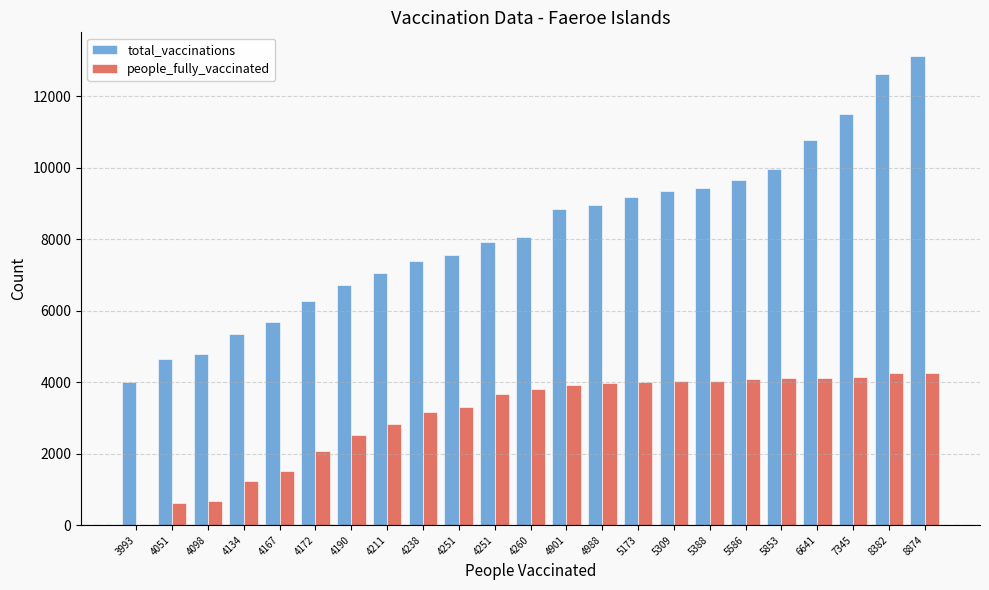

What are all the series names shown in the legend?

total_vaccinations, people_fully_vaccinated